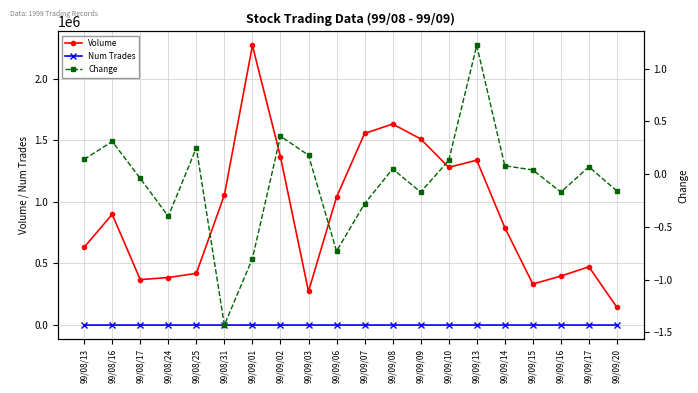

What is the label of the 14th point from the left?

99/09/10